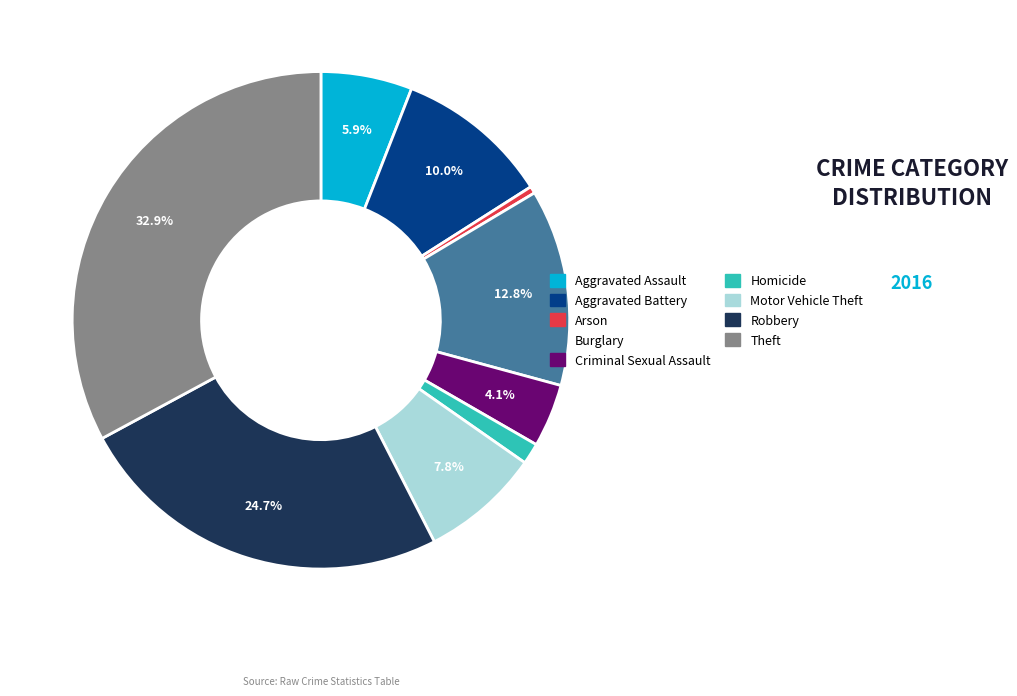

What portion of the pie excludes Burglary?

87.2%